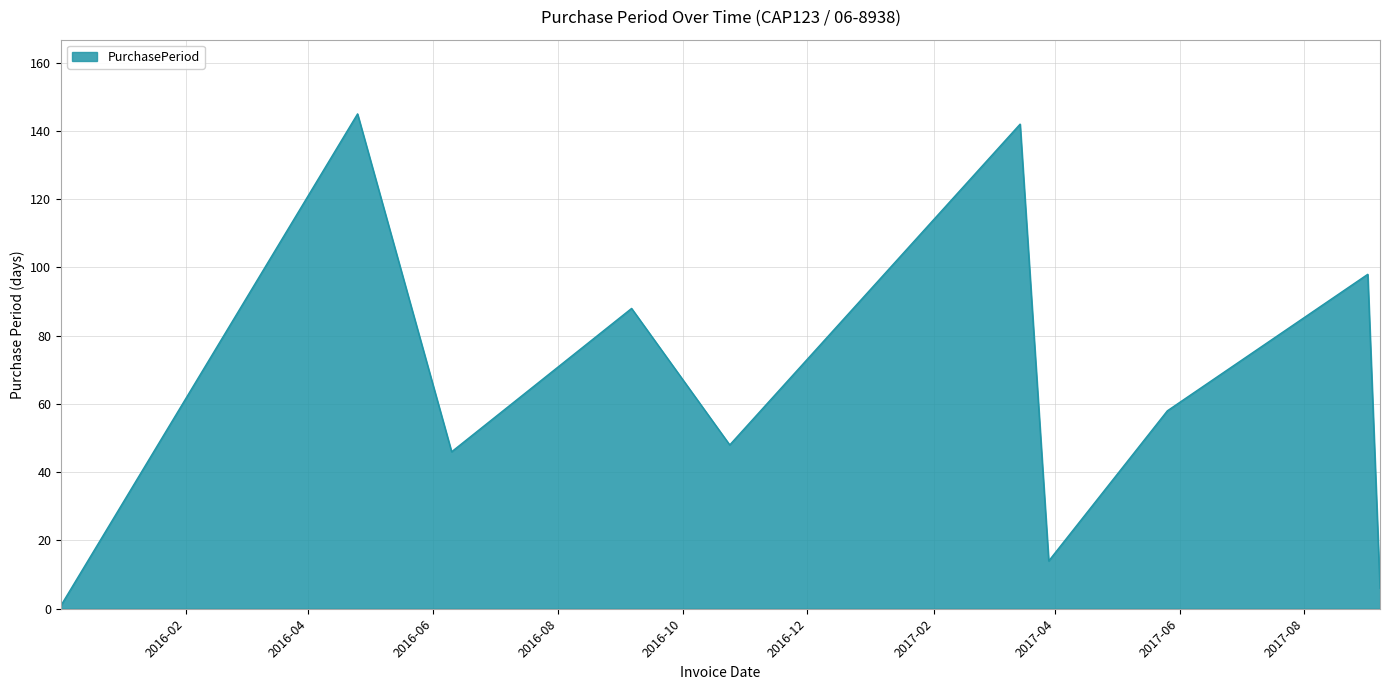

What is the maximum value shown in the chart?

145